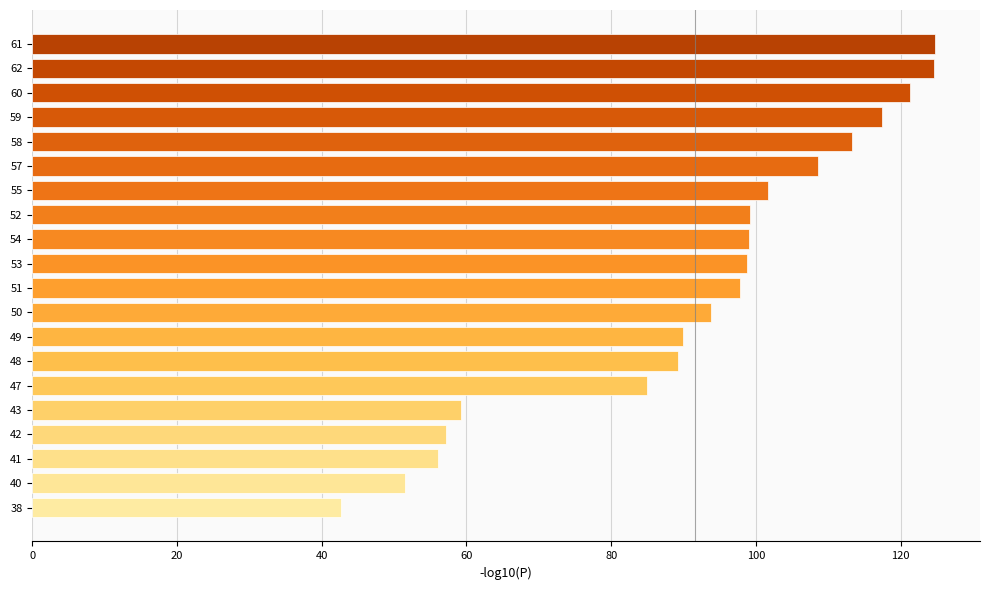

What is the maximum value shown in the chart?

124.7